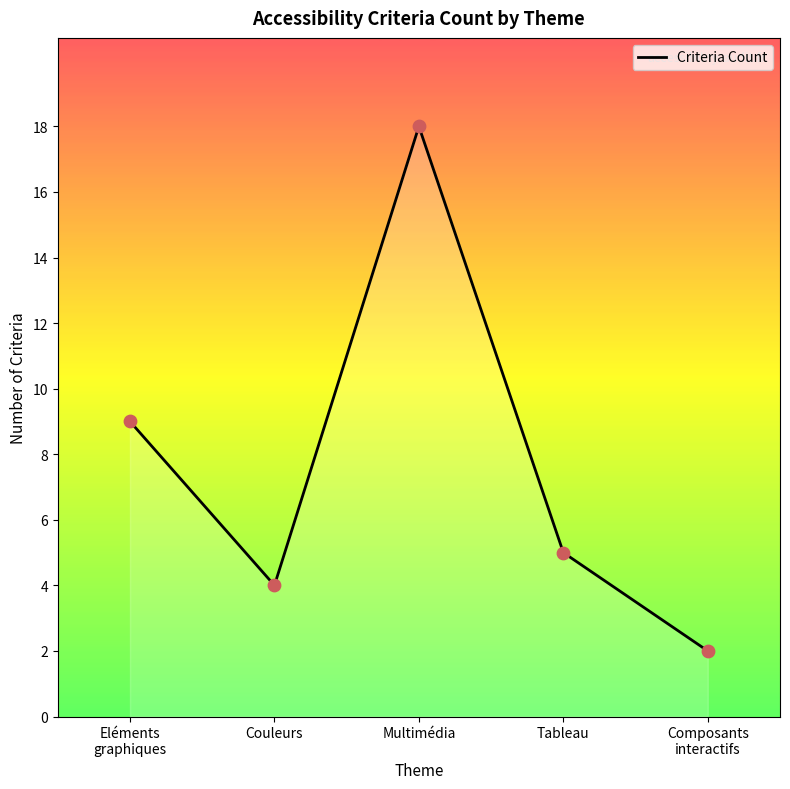

What is the change in value from Multimédia to Composants
interactifs?

-16